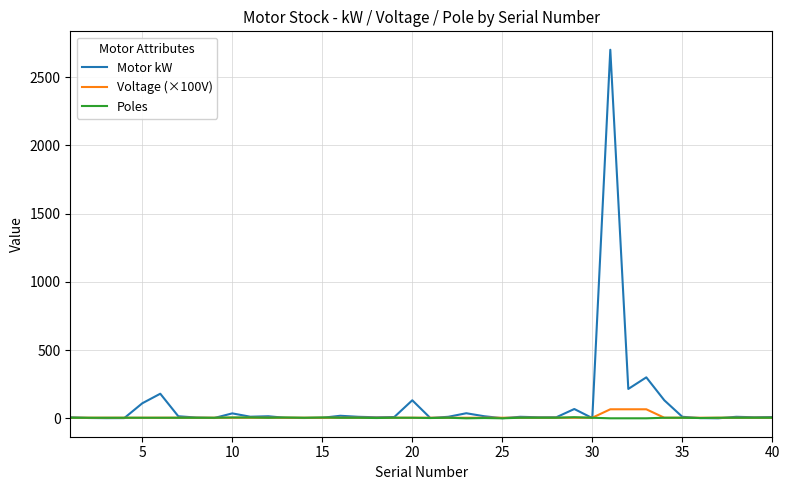

Is this an area chart (filled region under the line)?

No